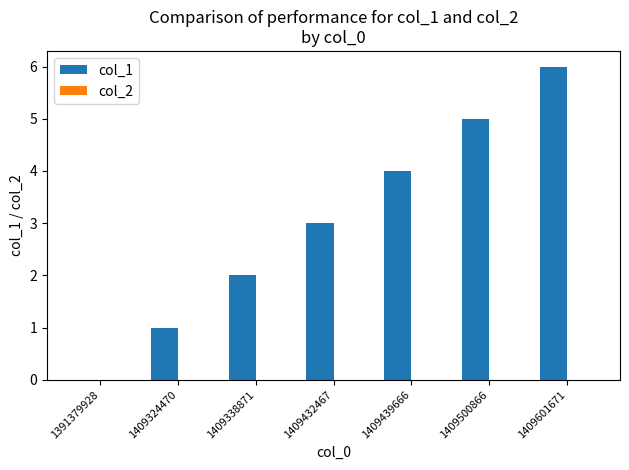

What is the sum of all values?

21